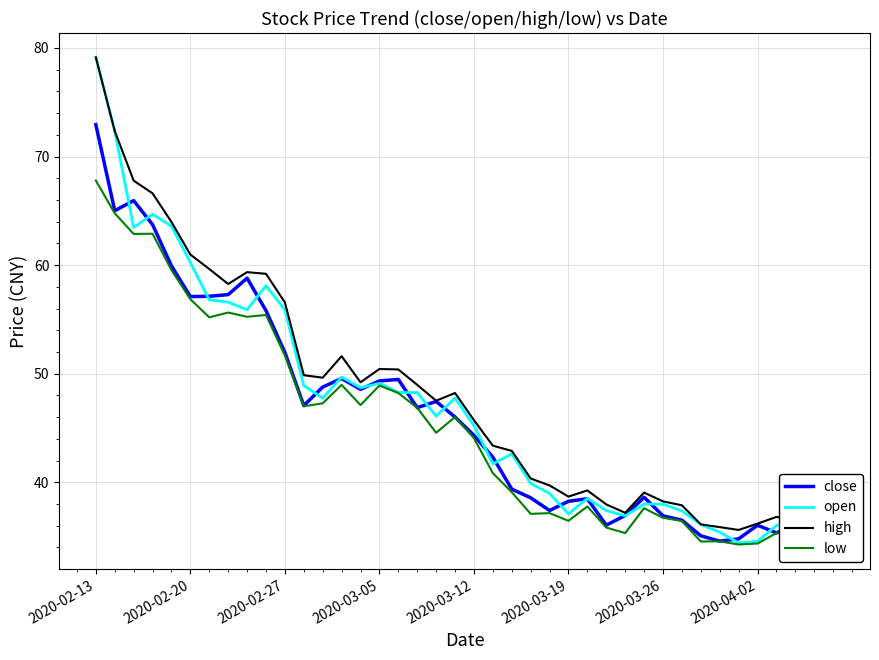

What is the highest value of the high series?

79.1